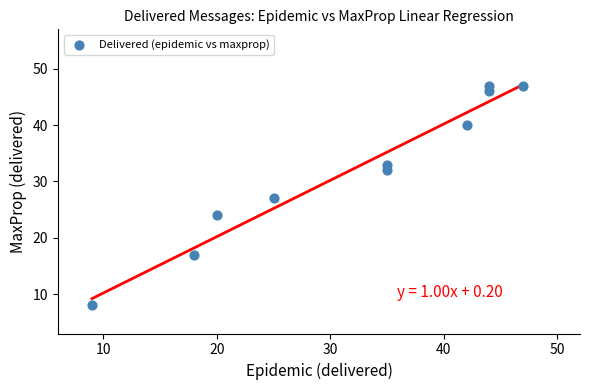

What is the average Y value?

32